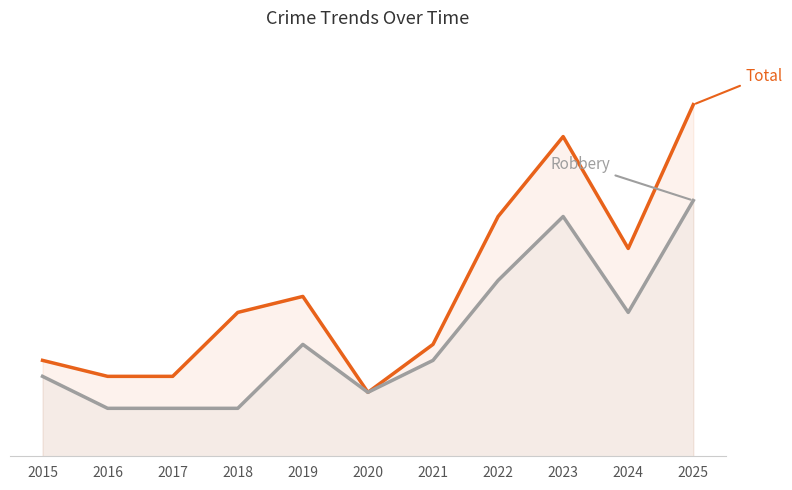

What is the sum of the Total values at 2017 and 2024?

18